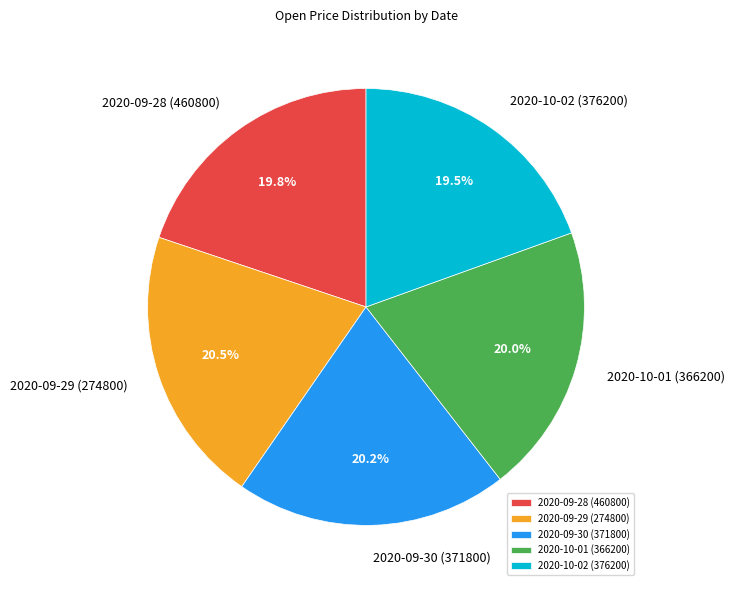

To the nearest percent, what is the average slice percentage?

20%